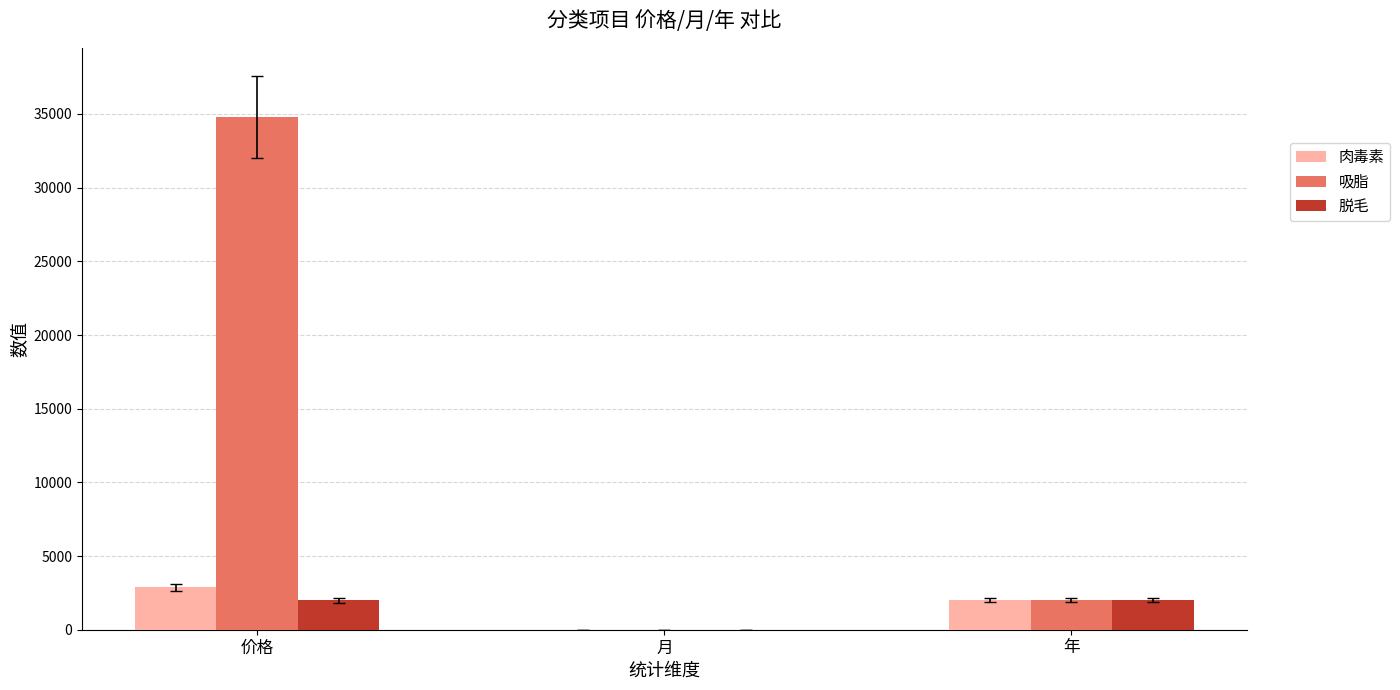

At which category does the chart reach its peak across all series?

价格